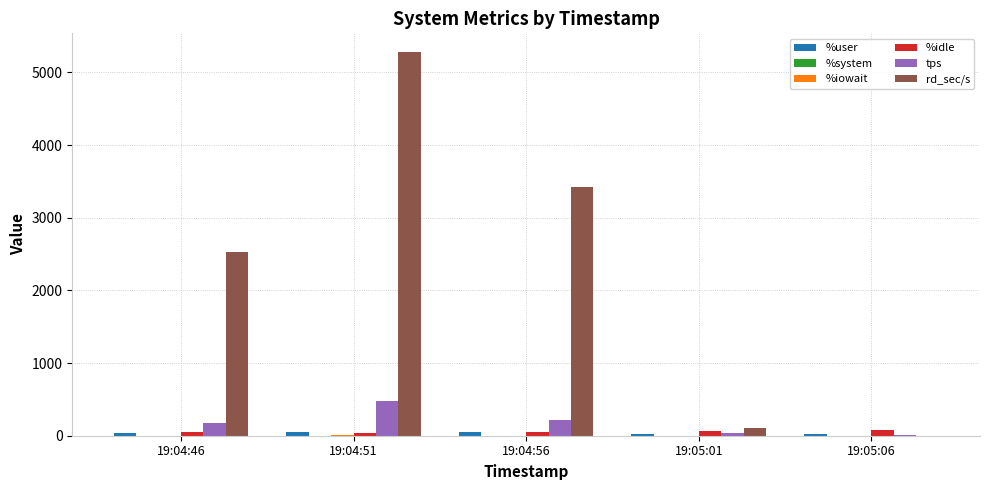

Does the chart contain stacked bars?

No